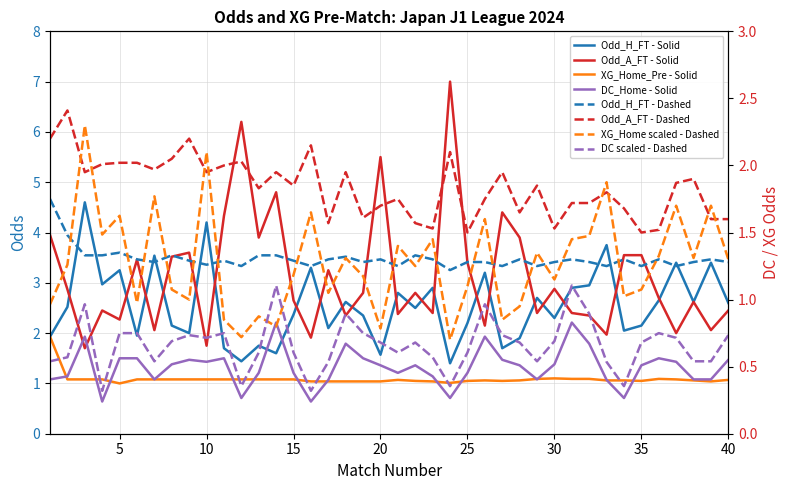

Between 28 and 24, which is larger?

28